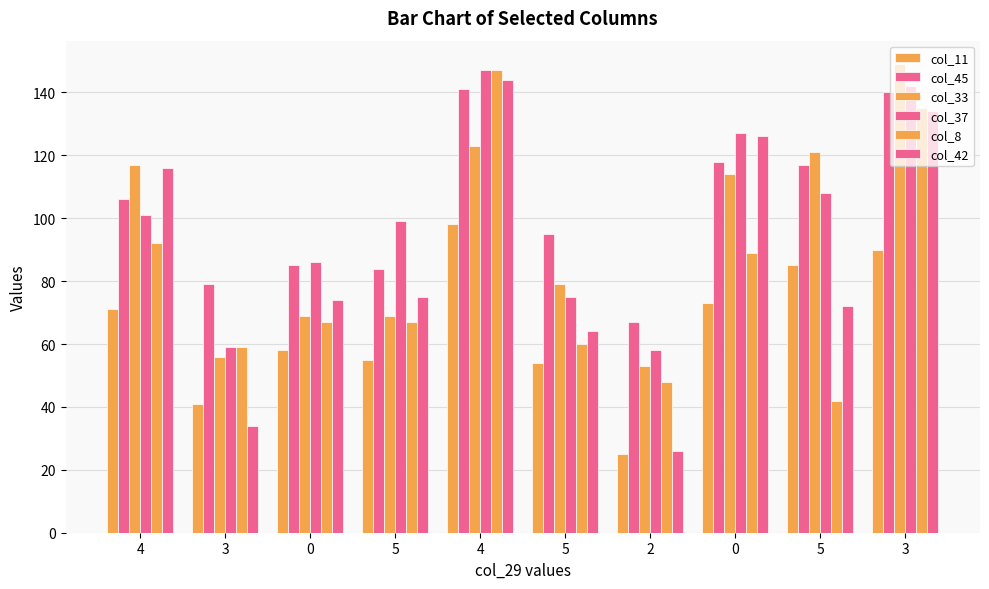

What is the label of the 7th bar from the right?

5